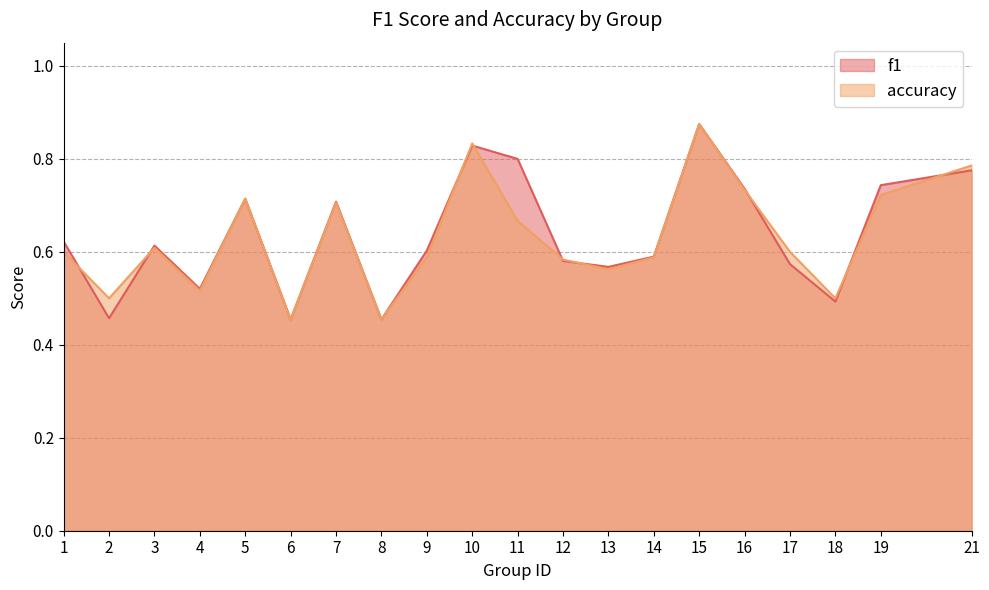

What is the value of the accuracy point at the 13th from the left?

0.6